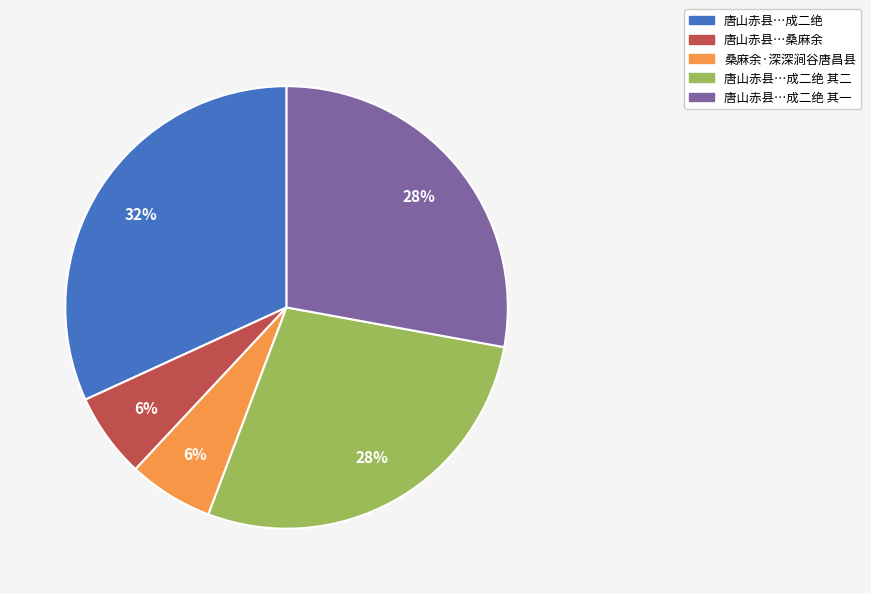

Does any single category account for the majority?

No